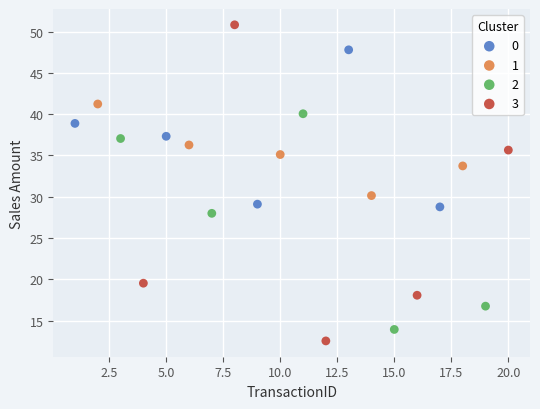

Which series reaches the maximum Y coordinate?

3